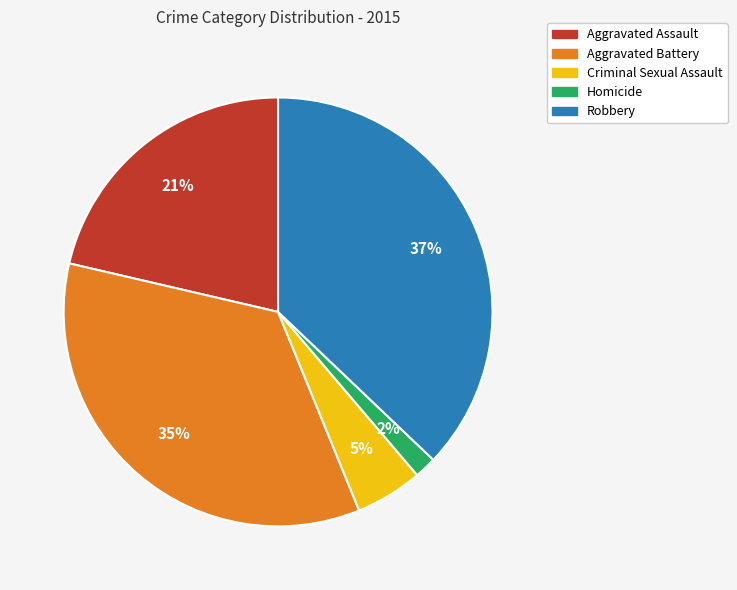

How many segments does this pie chart have?

5